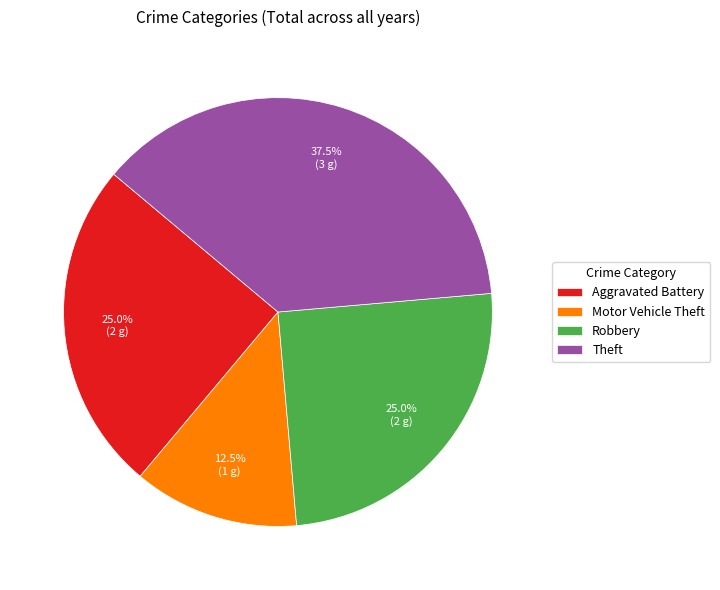

How many slices are in this pie chart?

4